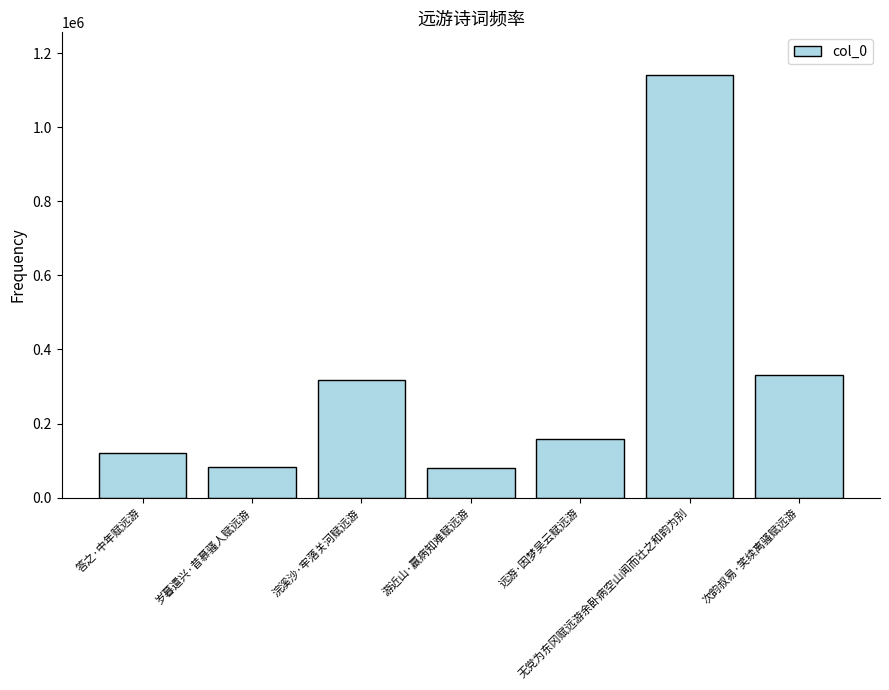

The value at 岁暮遣兴·昔慕骚人赋远游 is 82195. True or false?

True